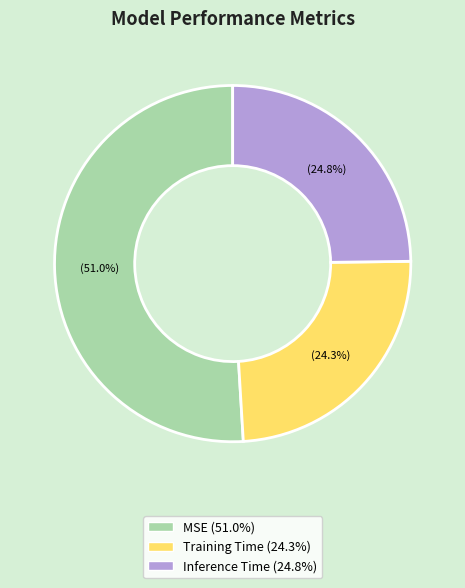

How many segments does this pie chart have?

3